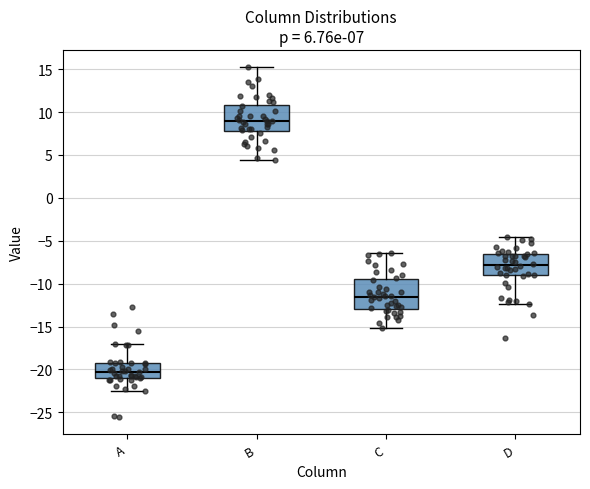

Which box's median line is the lowest?

A